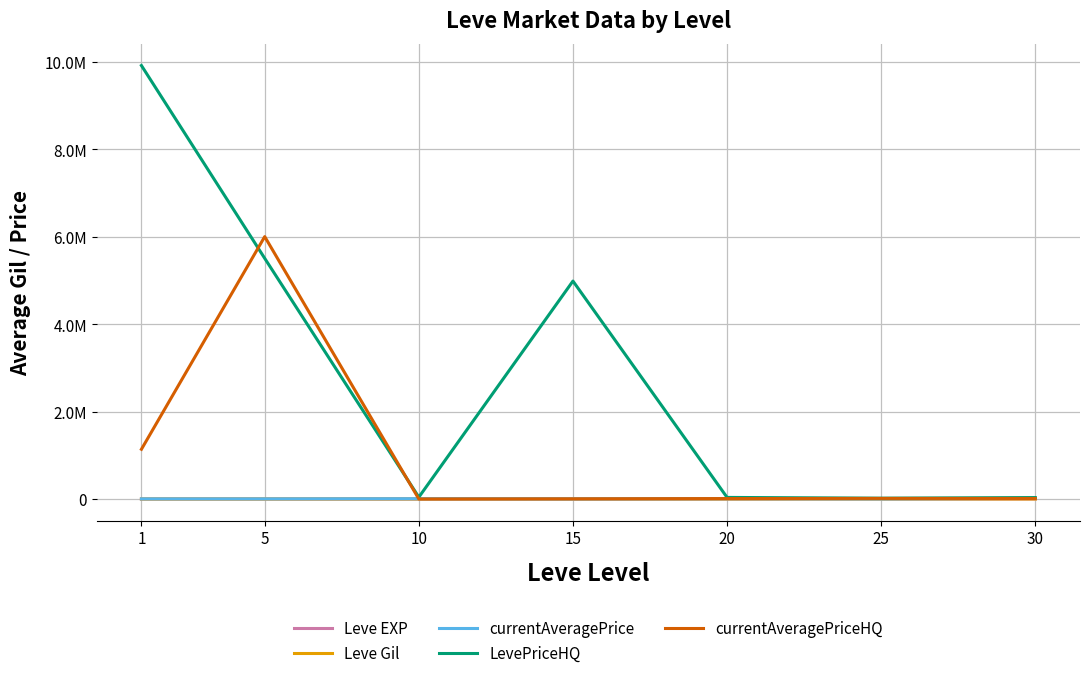

Reading right to left, list all the values displayed in this chart.

Leve EXP: 30=59.0	25=34.7	20=23.3	15=22.3	10=7.7	5=6.2	1=1.3
Leve Gil: 30=405.0	25=595.0	20=300.0	15=810.0	10=768.3	5=488.3	1=531.7
currentAveragePrice: 30=14105.5	25=3095.8	20=7224.5	15=3225.8	10=6896.7	5=3108.7	1=3131.3
LevePriceHQ: 30=33247.5	25=18874.0	20=36077.6	15=4988431.8	10=41796.0	5=5508183.0	1=9921586.0
currentAveragePriceHQ: 30=12418.0	25=14006.5	20=10000.0	15=3802.0	10=227.7	5=6005625.0	1=1138324.5